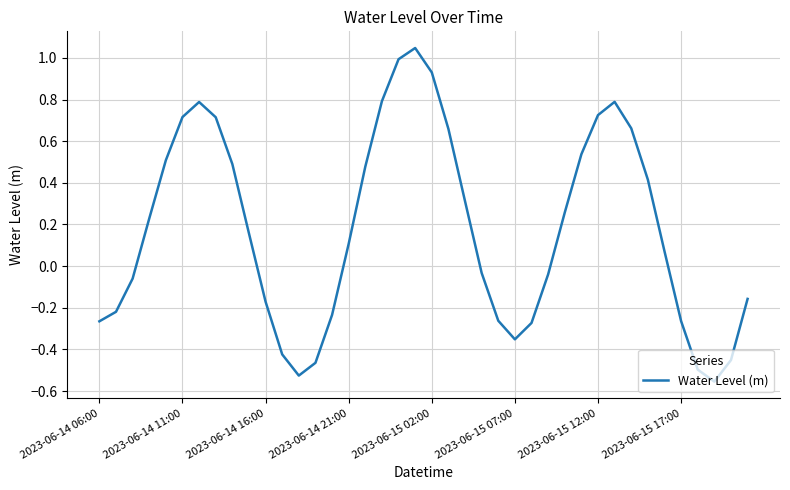

What is the difference between the maximum and minimum values?

1.6